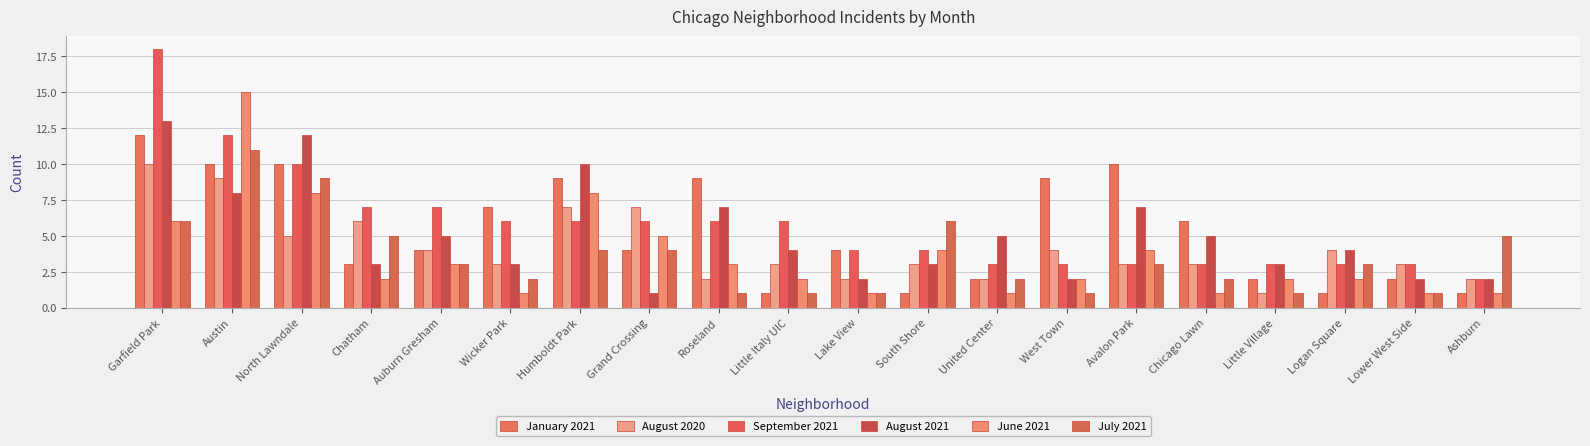

Rank the series by their maximum value, from lowest to highest.

August 2020, July 2021, January 2021, August 2021, June 2021, September 2021